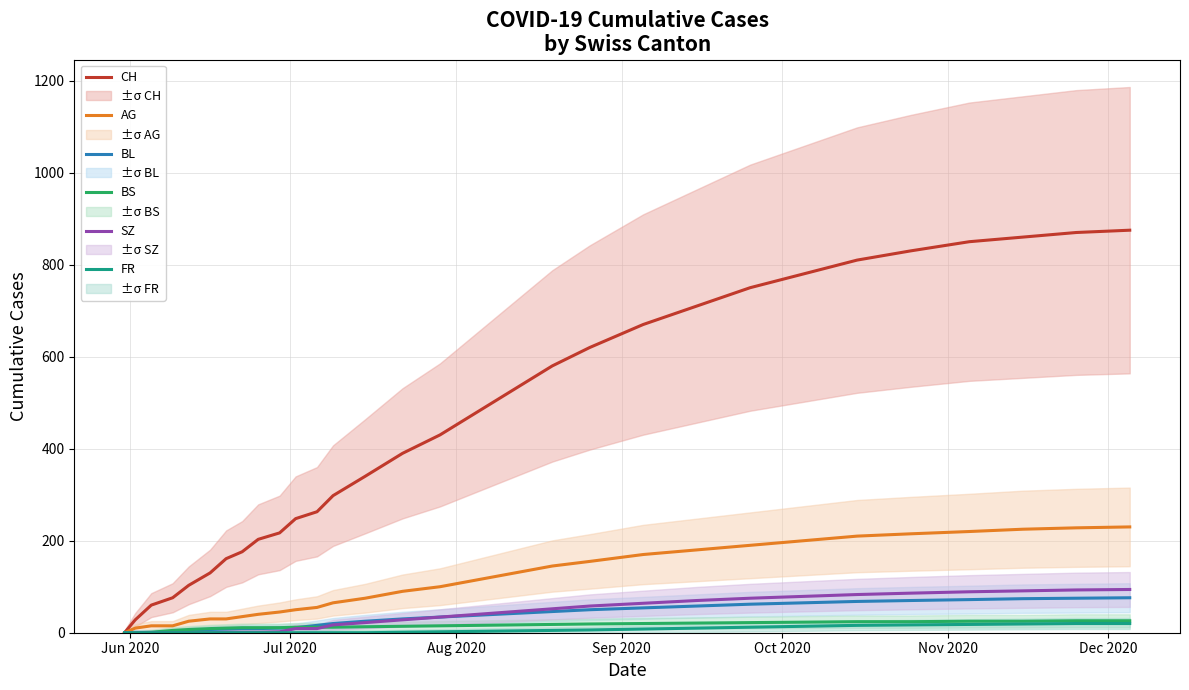

Count the number of categories in the chart.

30